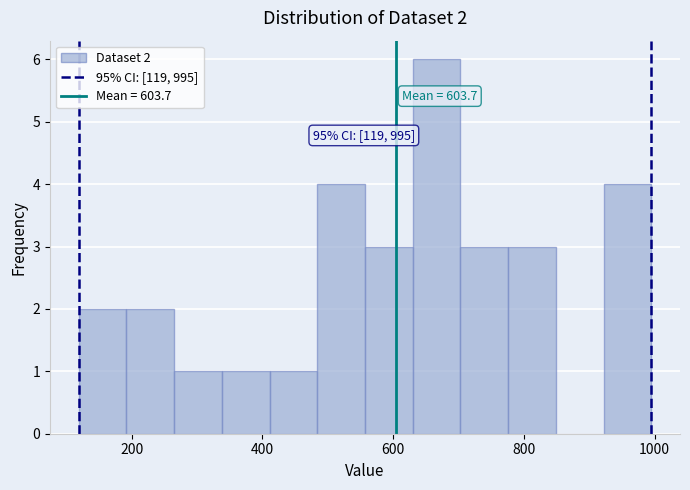

Around what value on the x-axis is the tallest bar? Give the approximate position of its centre, as read against the axis.

660